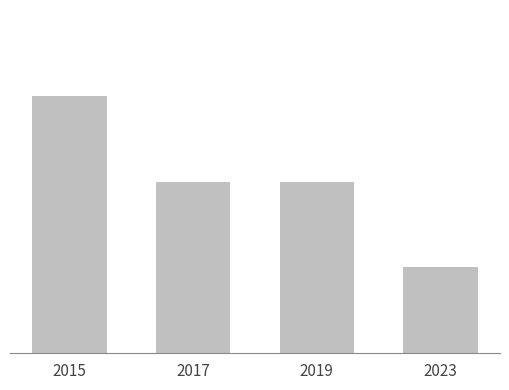

True or false: the data shows 4 at 2015.

False